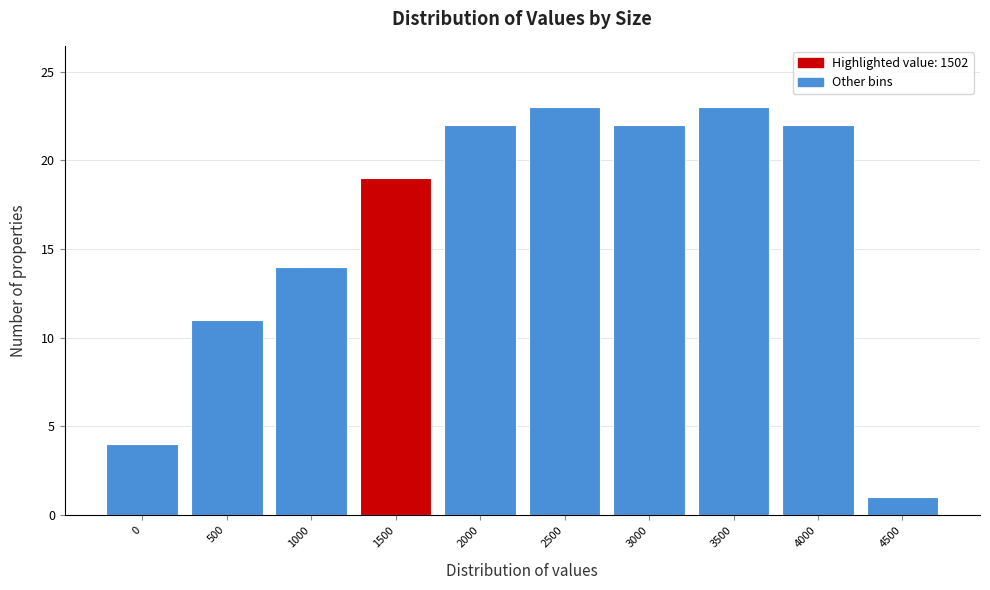

Reading left to right, list all the values displayed in this chart.

0=4	500=11	1000=14	1500=19	2000=22	2500=23	3000=22	3500=23	4000=22	4500=1